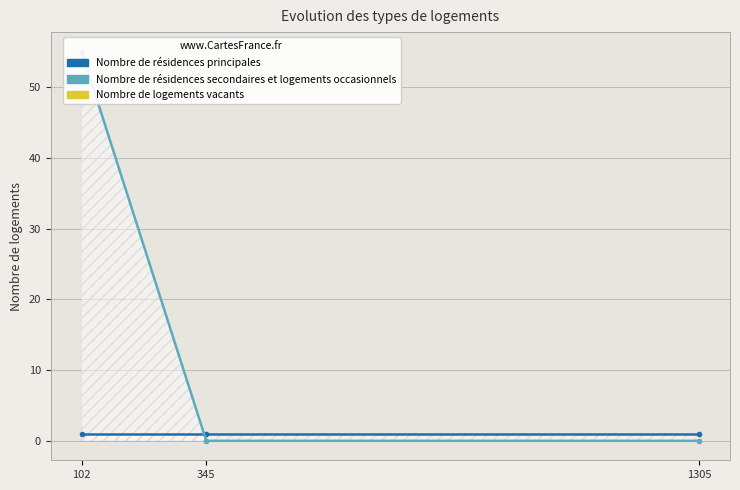

At which category does the chart reach its peak across all series?

102